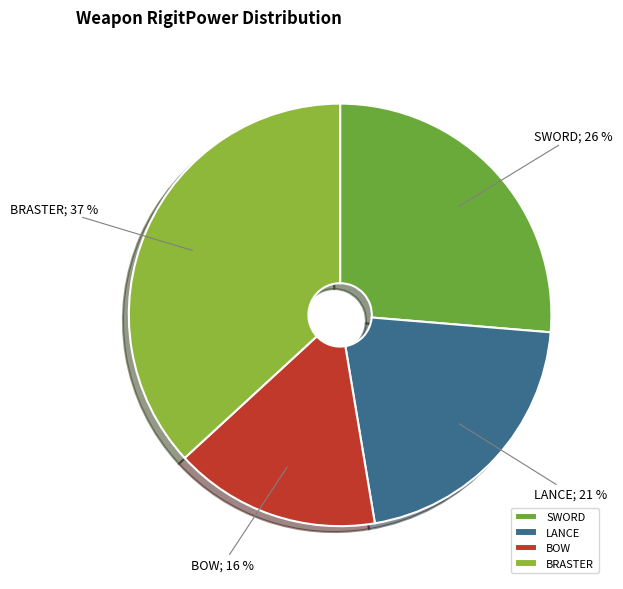

Is it true that SWORD is 19% of the pie?

False